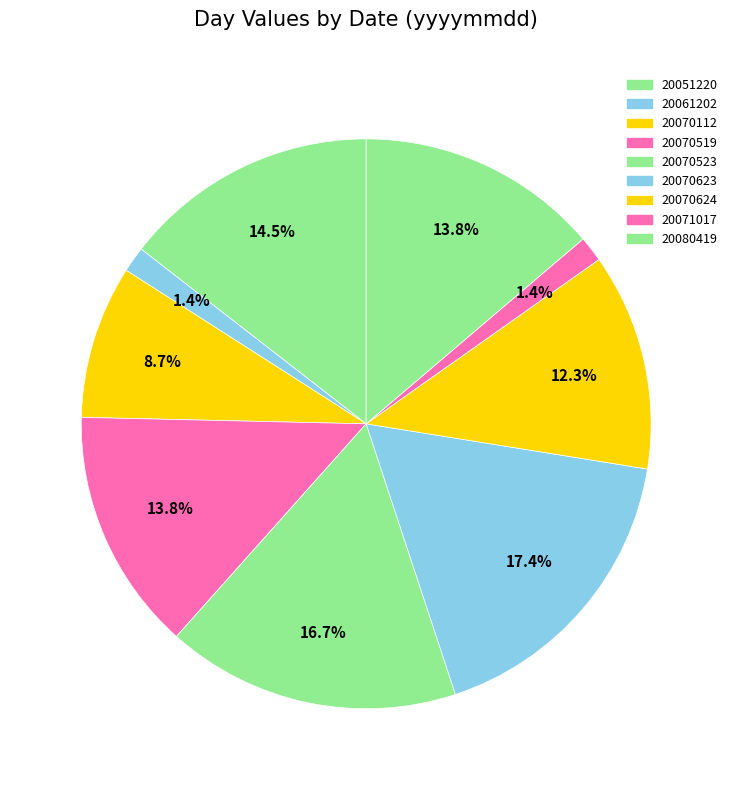

How many slices are in this pie chart?

9